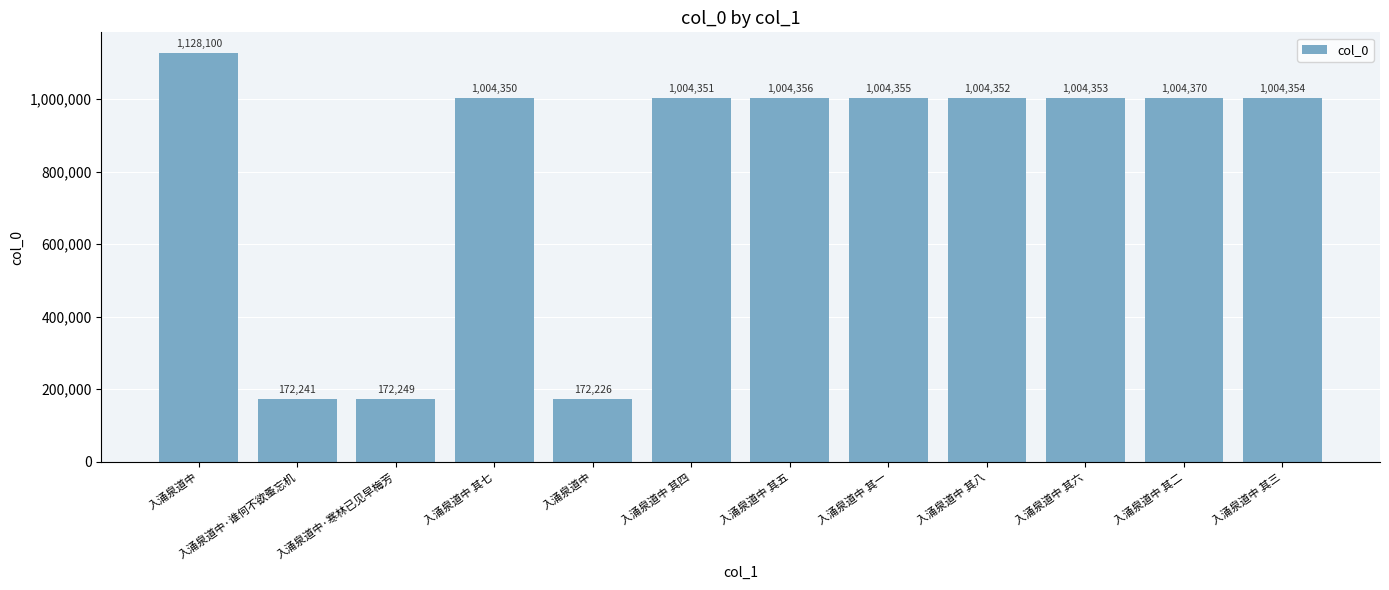

How many data points are less than 1004353?

6